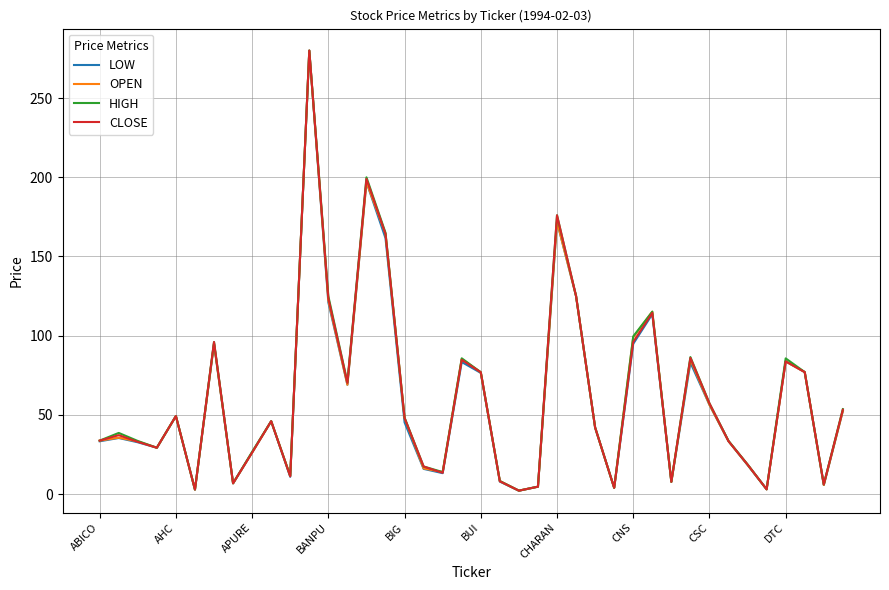

Which series has the largest range (max minus min)?

LOW